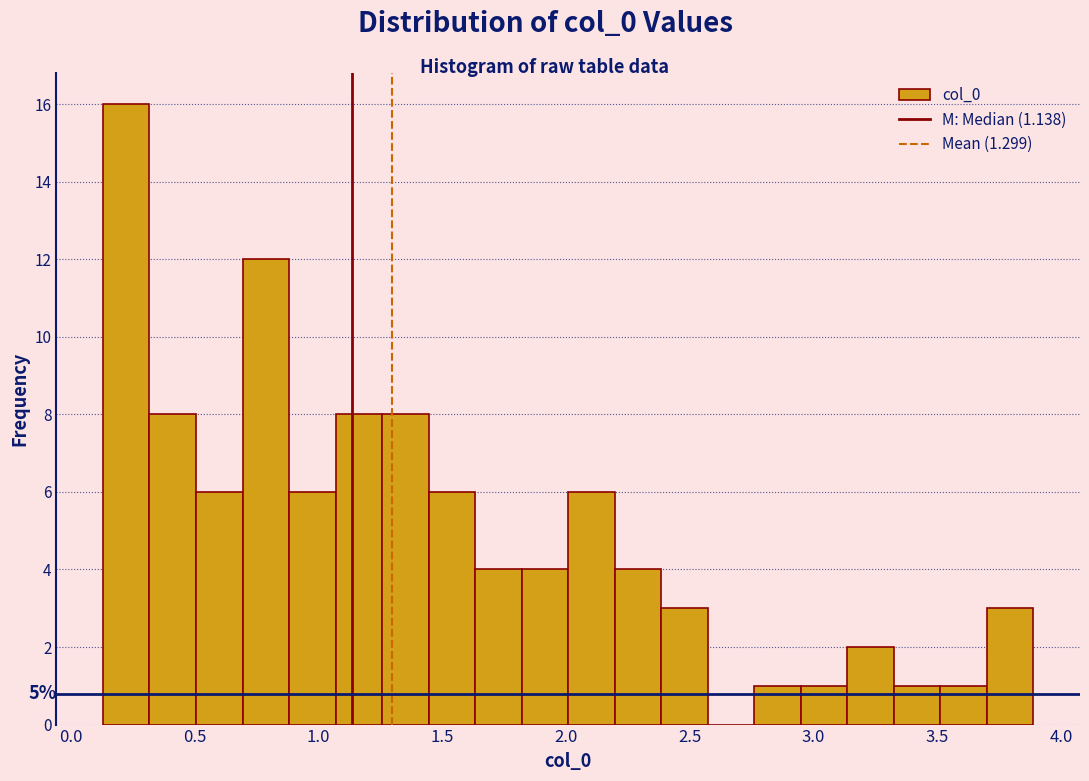

Around what value on the x-axis is the tallest bar? Give the approximate position of its centre, as read against the axis.

0.20